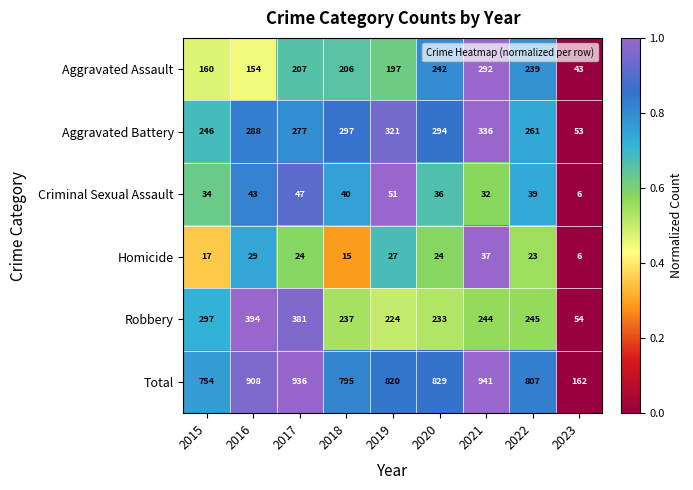

True or false: Total has a value of 820 at 2019.

True